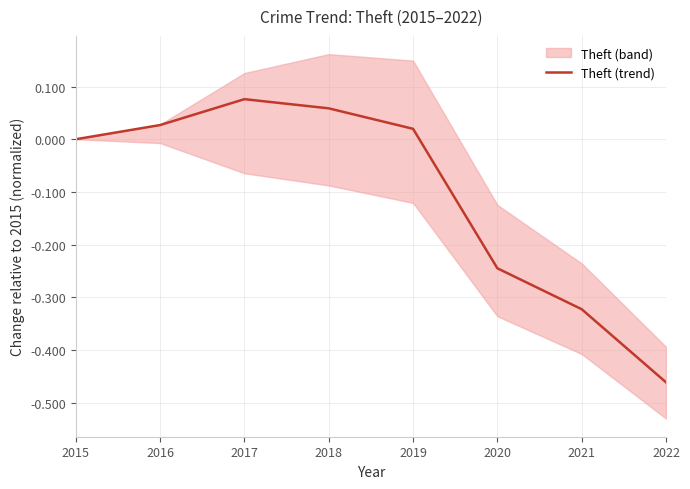

List the labels in order of value, largest first.

2017, 2018, 2016, 2019, 2015, 2020, 2021, 2022